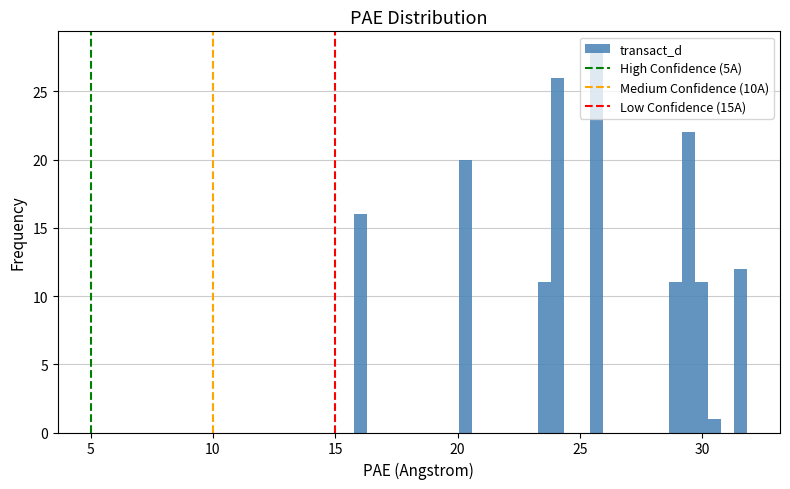

Around what value on the x-axis is the tallest bar? Give the approximate position of its centre, as read against the axis.

25.5